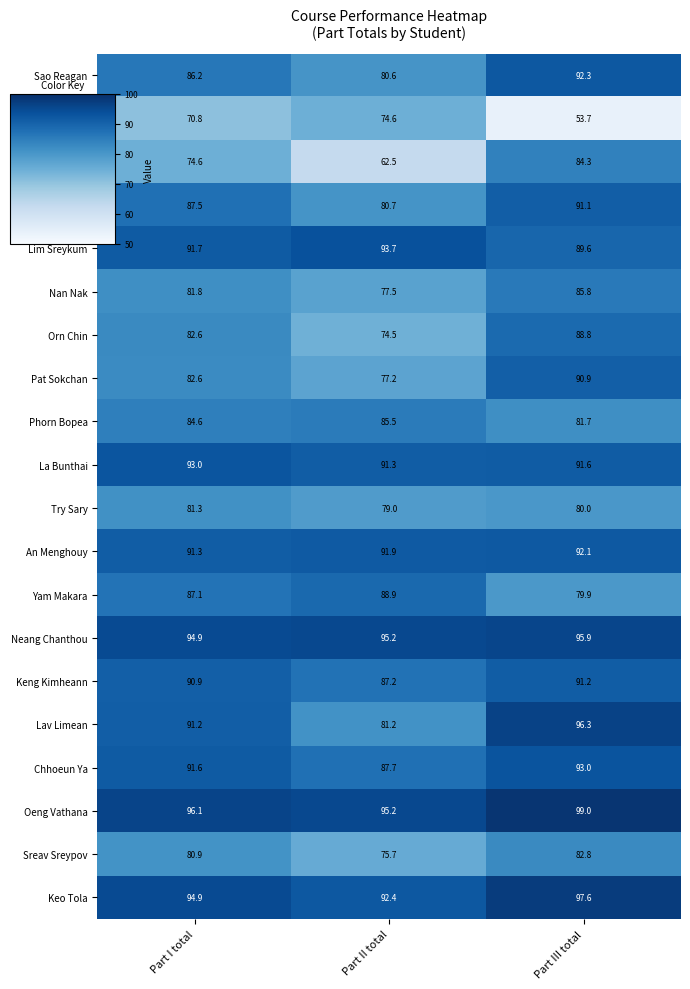

Which series changed the most between Part I total and Part II total?

Seng Sreymao